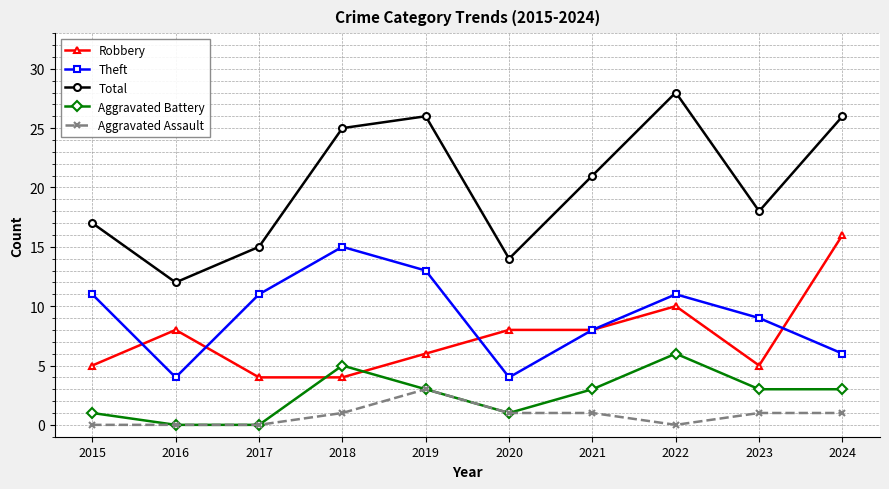

How many data points does each series have?

10